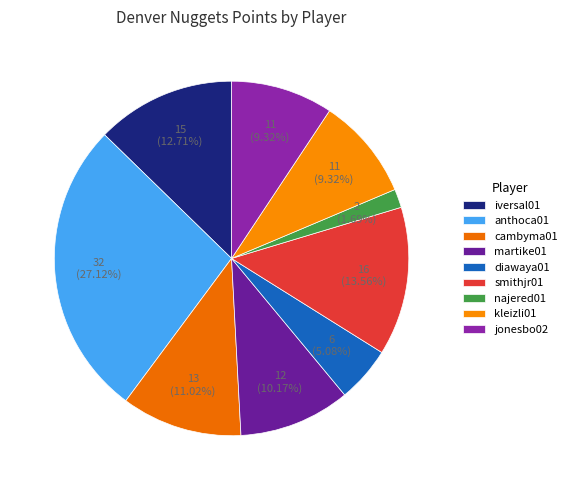

What percentage is NOT represented by kleizli01?

90.7%